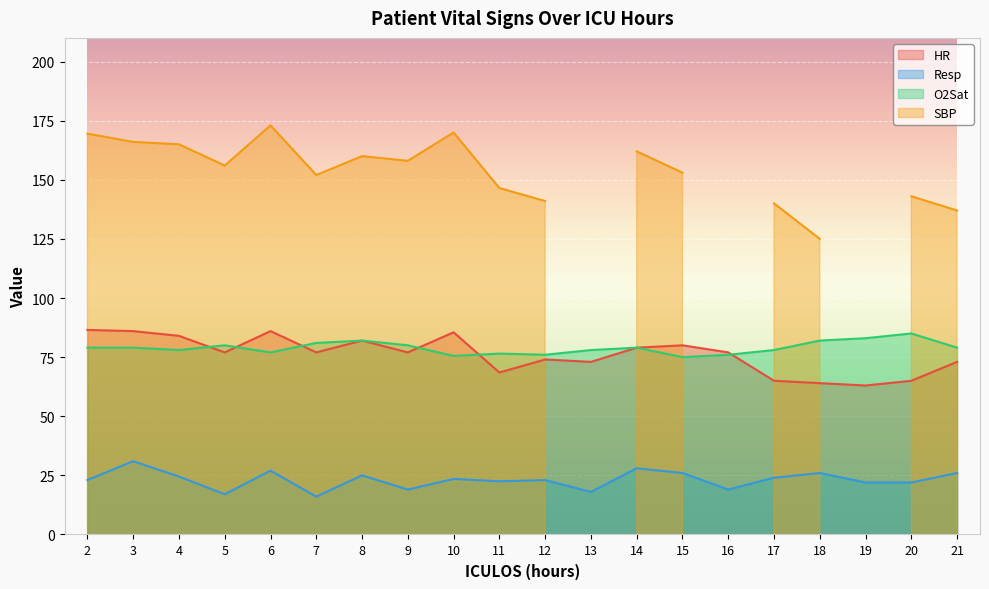

True or false: O2Sat and Resp intersect in this chart.

False